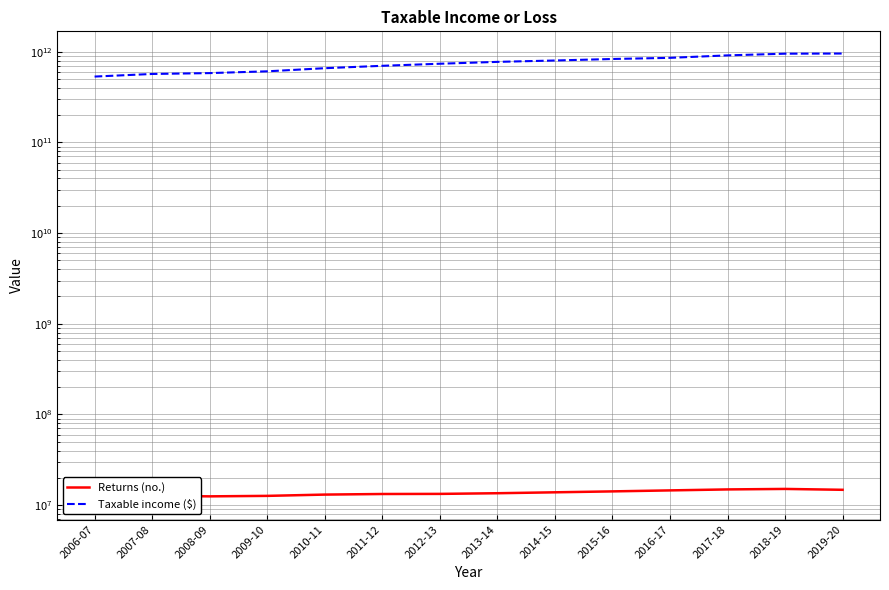

Between 2006-07 and 2014-15, which series saw the biggest shift?

Taxable income ($)